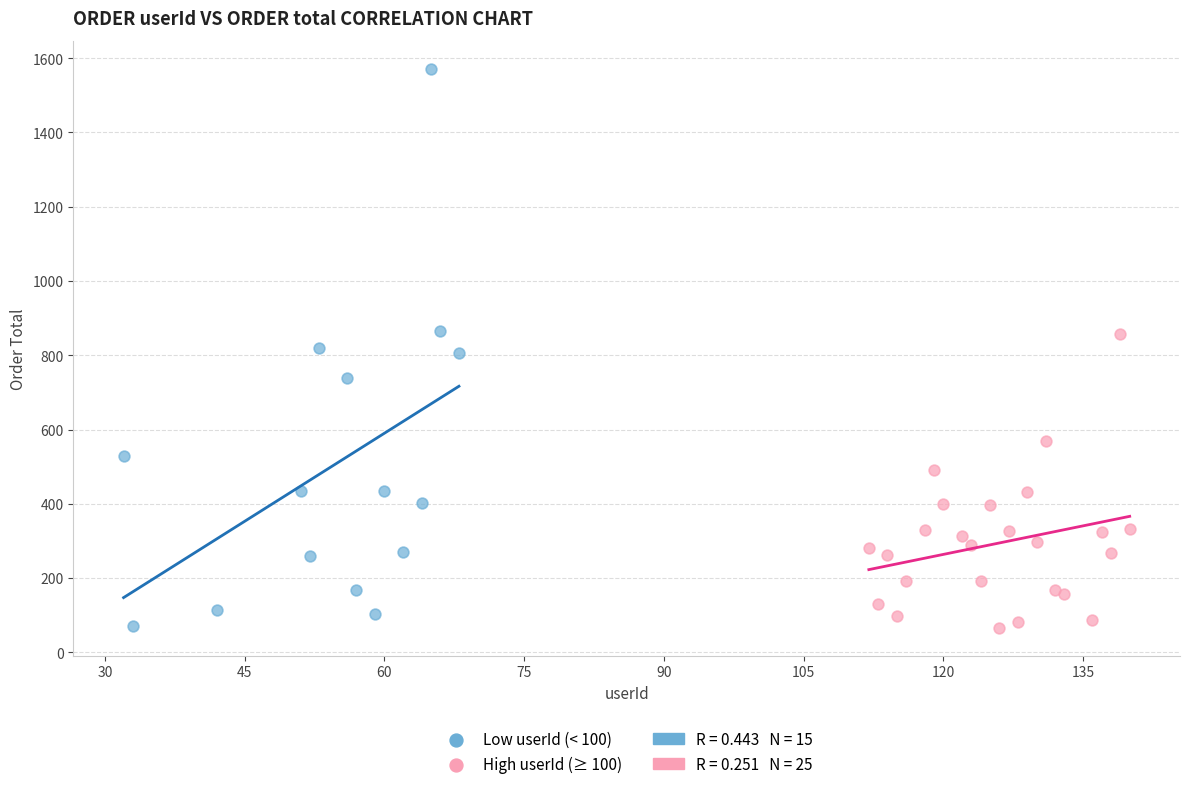

Which series has the widest spread of Y values?

Low userId (< 100)